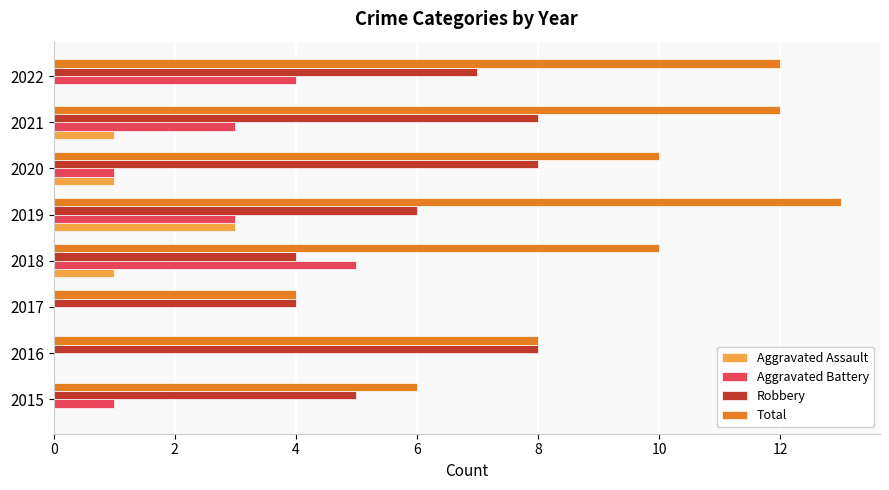

What is the sum of the Robbery values at 2015 and 2017?

9